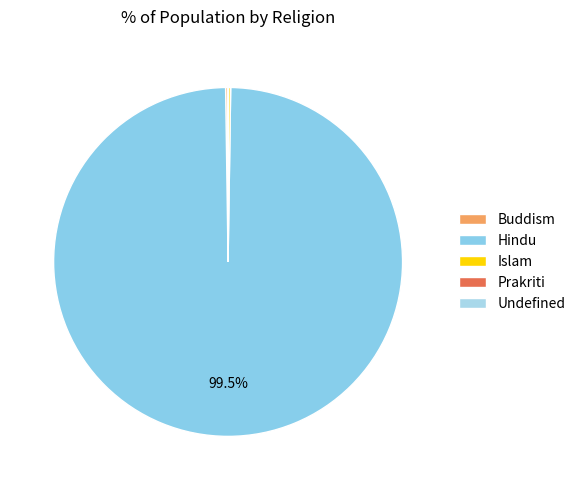

Rank the categories by value from highest to lowest.

Hindu, Buddism, Islam, Undefined, Prakriti